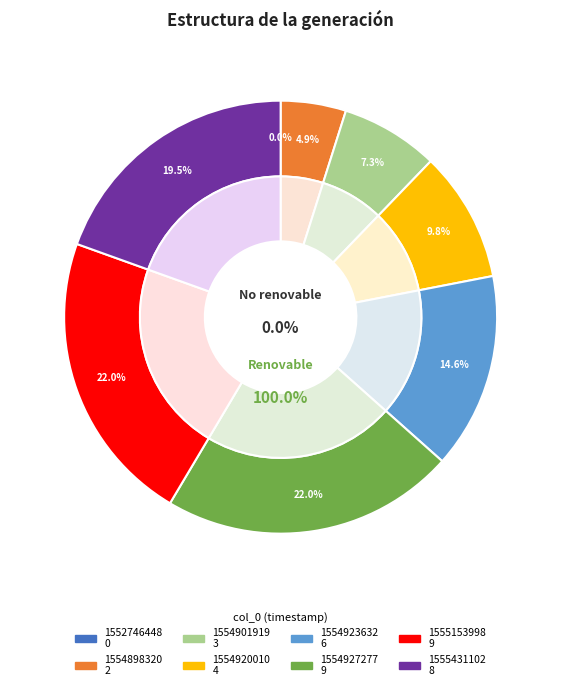

Does 1555153998 represent more than half of the total?

No